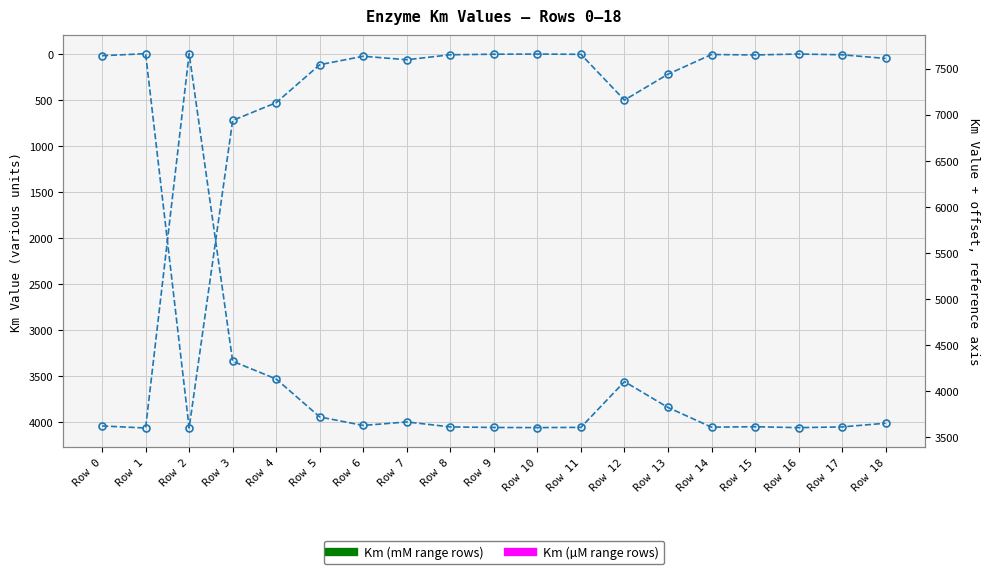

At how many categories does at least one series exceed 6963?

1